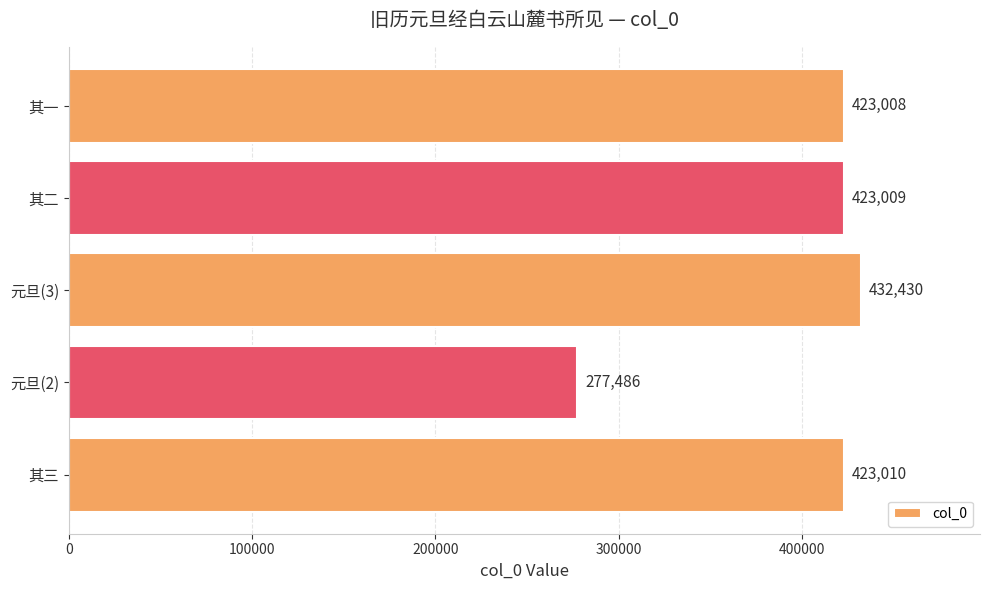

Reading bottom to top, list all the values displayed in this chart.

其三=423010	元旦(2)=277486	元旦(3)=432430	其二=423009	其一=423008